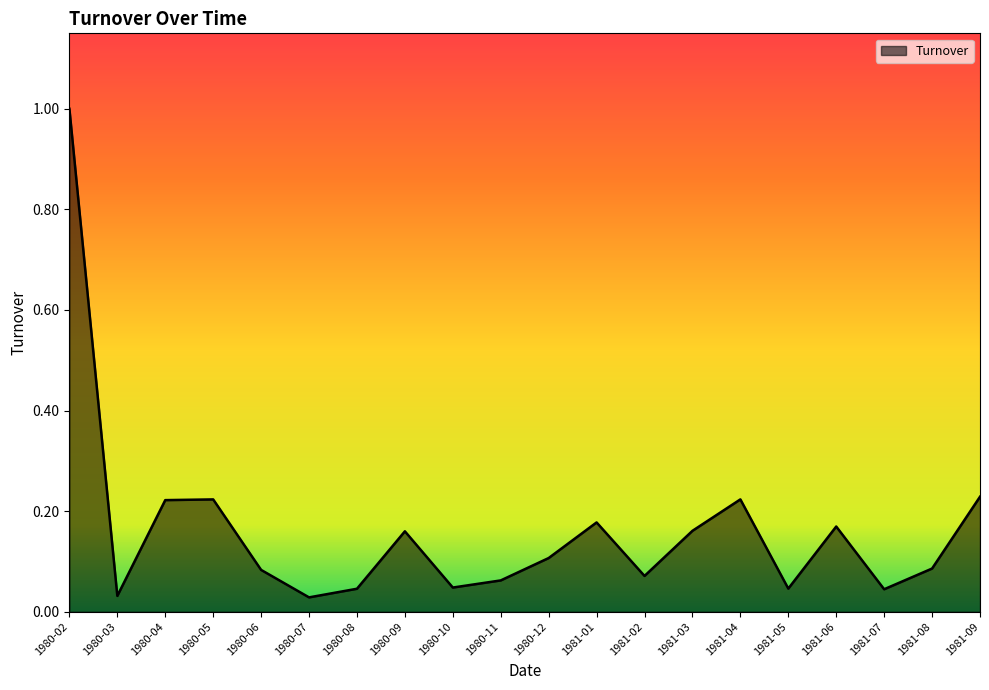

At which category does the data reach its first local valley?

1980-03